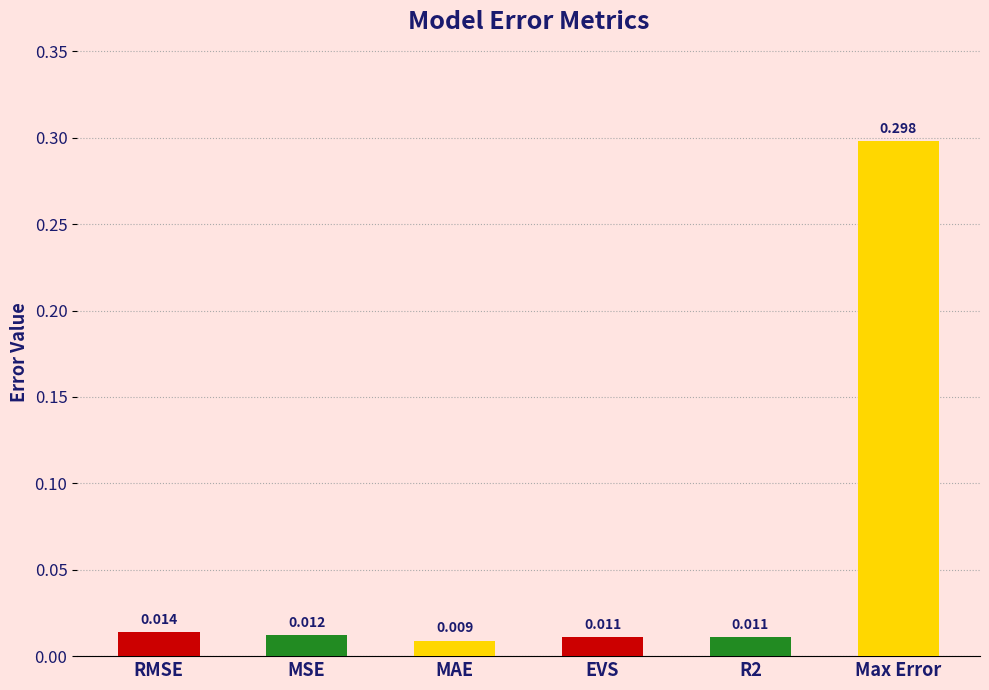

Which category has the lowest value across all series?

MAE